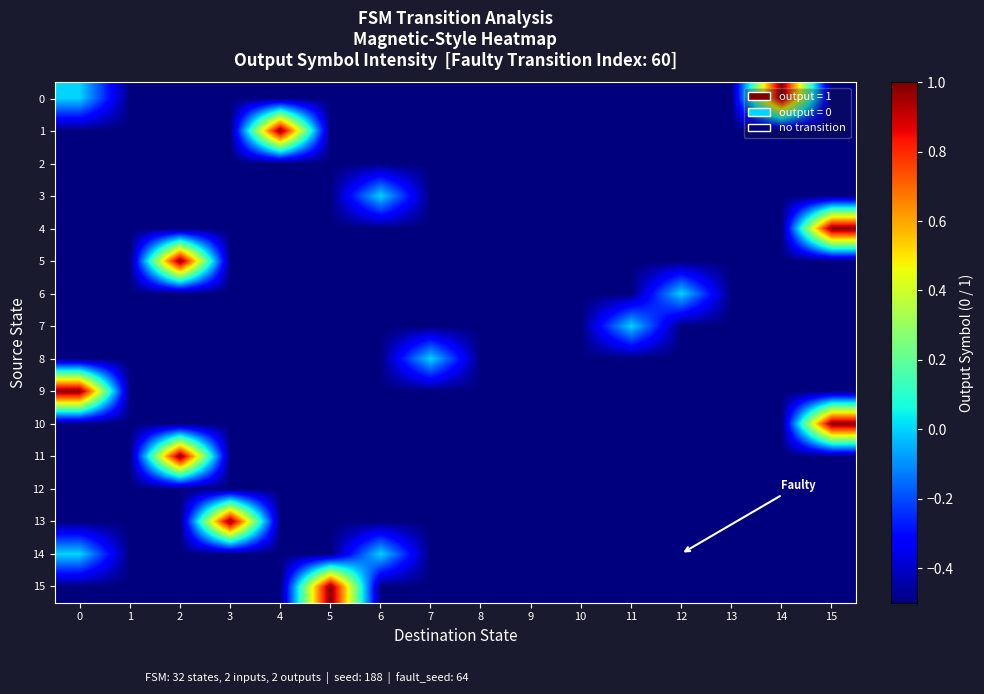

At how many categories does at least one series exceed 0?

7